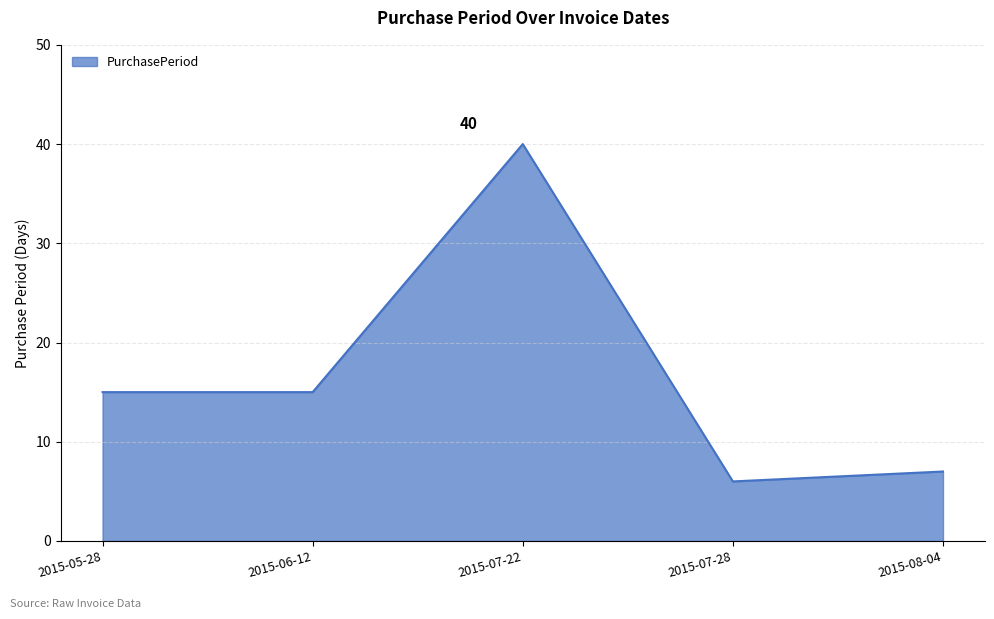

What is the minimum value shown in the chart?

6